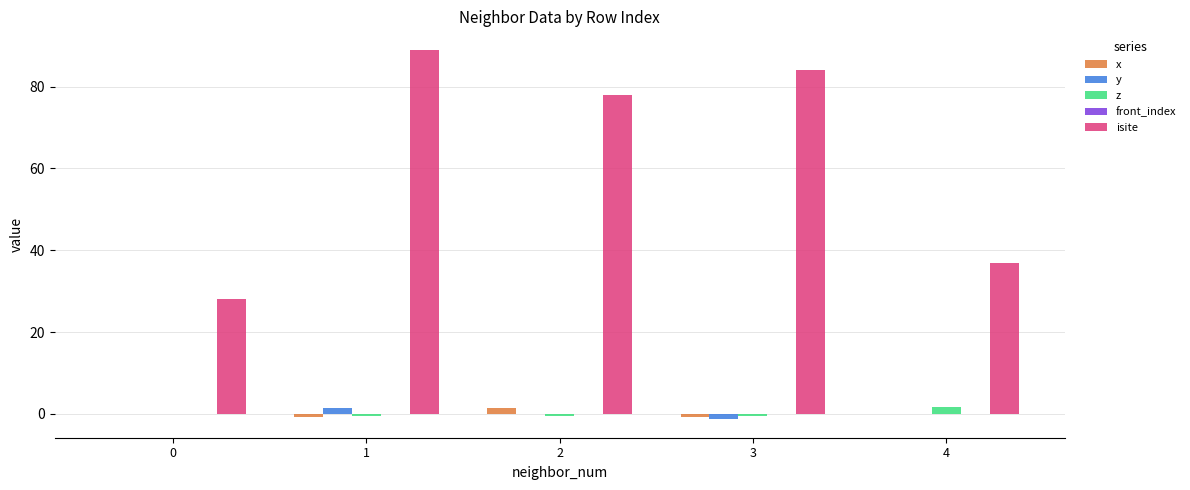

Is the value of isite at 2 greater than the value of y at 1?

Yes